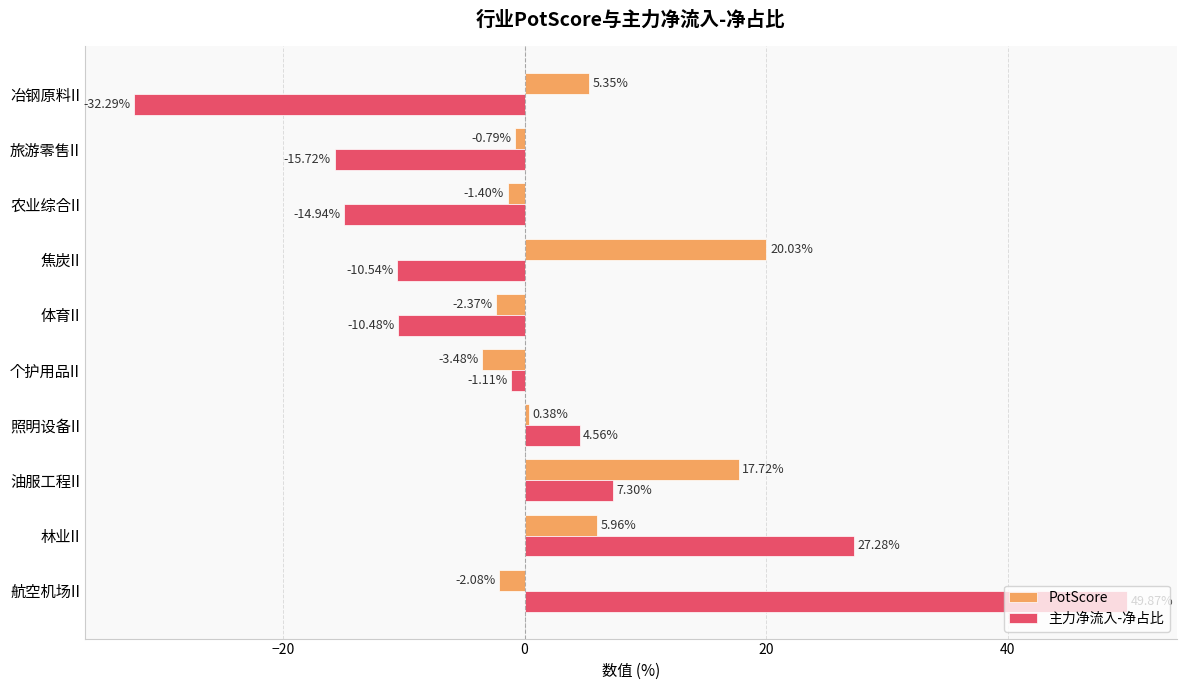

Which series has the largest total across all categories?

PotScore